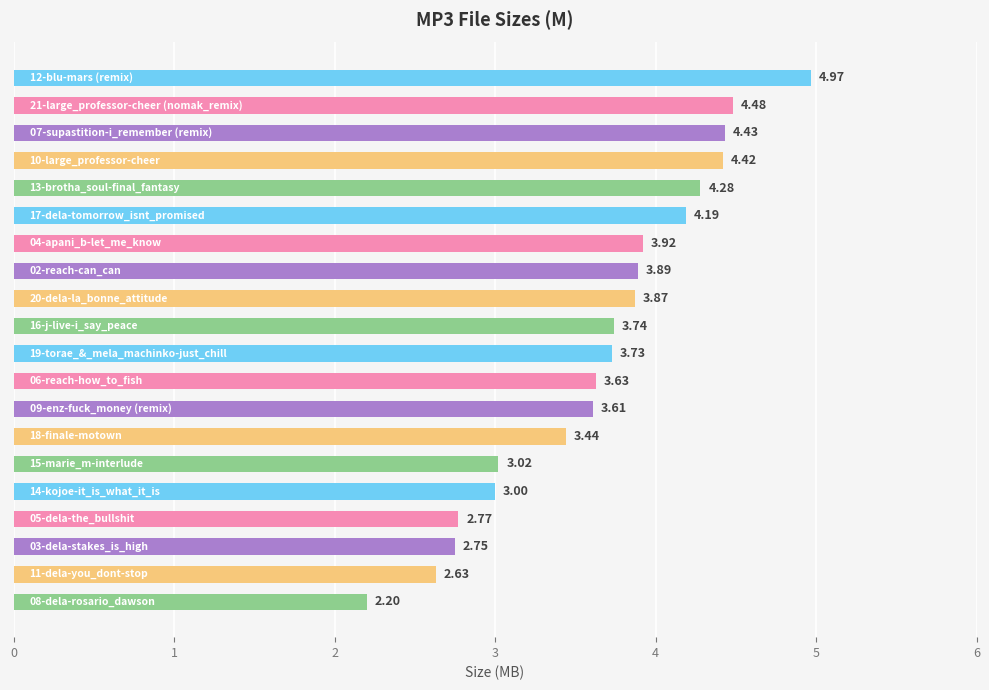

Are the bars horizontal?

Yes